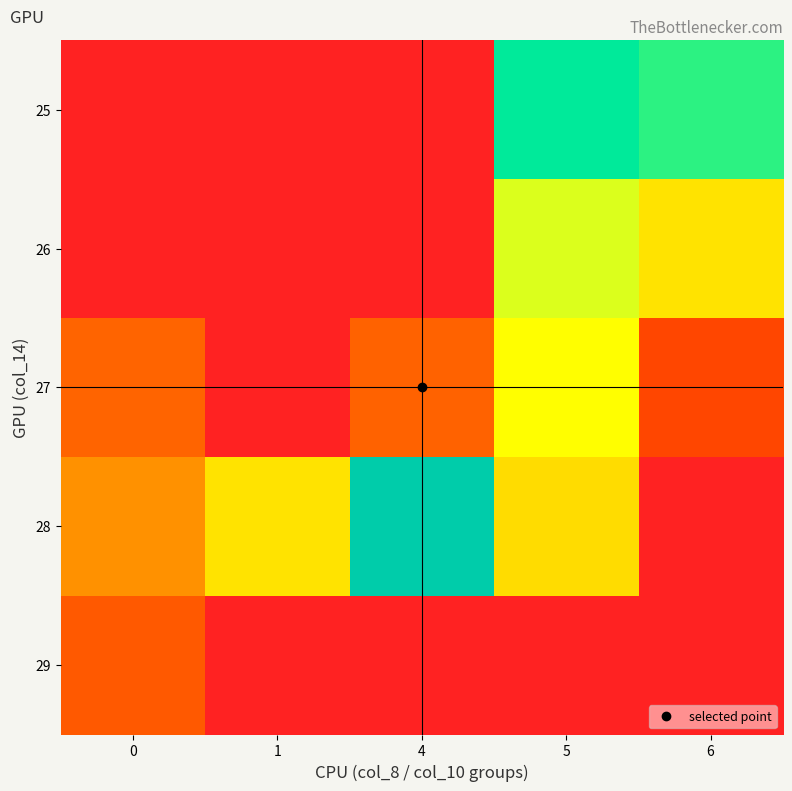

Rank the series by their maximum value, from lowest to highest.

29, 27, 26, 25, 28